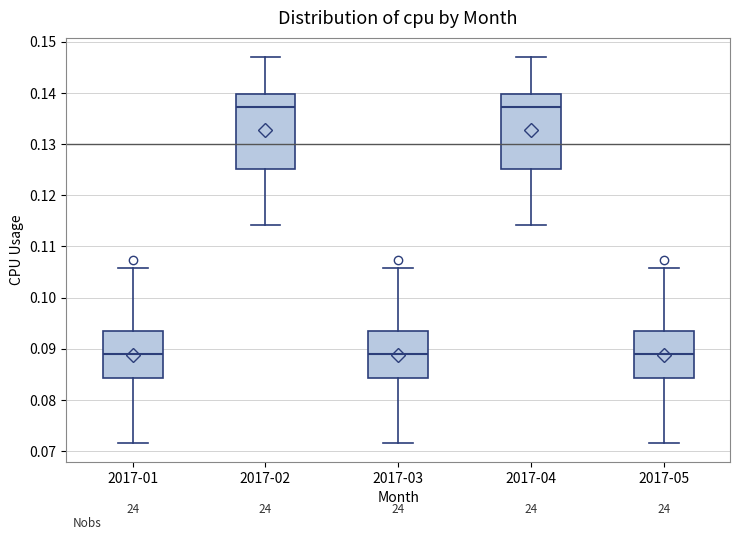

Reading left to right, read every box against the y-axis: the position of its median line, the range the box covers, and the ends of its whiskers. The values are not printed on the chart, so give them approximately, as read against the axis.

2017-01: median 0.089, box 0.084 to 0.093, whiskers 0.072 to 0.106
2017-02: median 0.137, box 0.125 to 0.140, whiskers 0.114 to 0.147
2017-03: median 0.089, box 0.084 to 0.093, whiskers 0.072 to 0.106
2017-04: median 0.137, box 0.125 to 0.140, whiskers 0.114 to 0.147
2017-05: median 0.089, box 0.084 to 0.093, whiskers 0.072 to 0.106